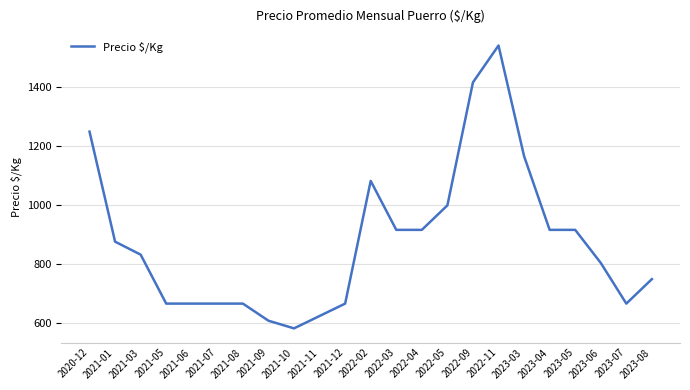

Reading left to right, transcribe all the data shown in this chart.

2020-12=1250	2021-01=877	2021-03=833	2021-05=667	2021-06=667	2021-07=667	2021-08=667	2021-09=609	2021-10=583	2021-11=625	2021-12=667	2022-02=1083	2022-03=917	2022-04=917	2022-05=1000	2022-09=1417	2022-11=1542	2023-03=1167	2023-04=917	2023-05=917	2023-06=805	2023-07=667	2023-08=750